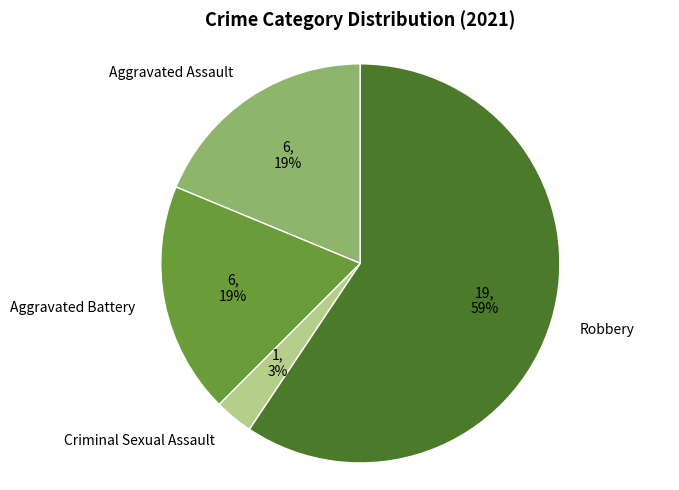

To the nearest percent, what is the difference between the largest and smallest slice percentages?

56%